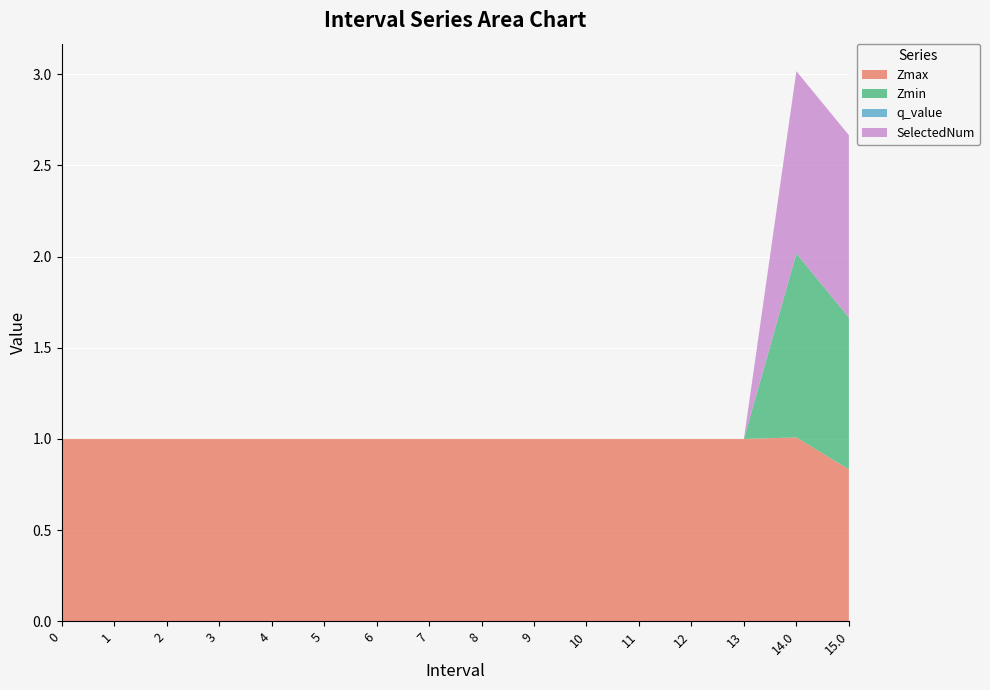

Reading left to right, extract all data points from this chart.

Zmax: 1.0	1.0	1.0	1.0	1.0	1.0	1.0	1.0	1.0	1.0	1.0	1.0	1.0	1.0	1.0	0.8
Zmin: 0.0	0.0	0.0	0.0	0.0	0.0	0.0	0.0	0.0	0.0	0.0	0.0	0.0	0.0	1.0	0.8
q_value: 0.0	0.0	0.0	0.0	0.0	0.0	0.0	0.0	0.0	0.0	0.0	0.0	0.0	0.0	-0.0	-0.0
SelectedNum: 0.0	0.0	0.0	0.0	0.0	0.0	0.0	0.0	0.0	0.0	0.0	0.0	0.0	0.0	1.0	1.0